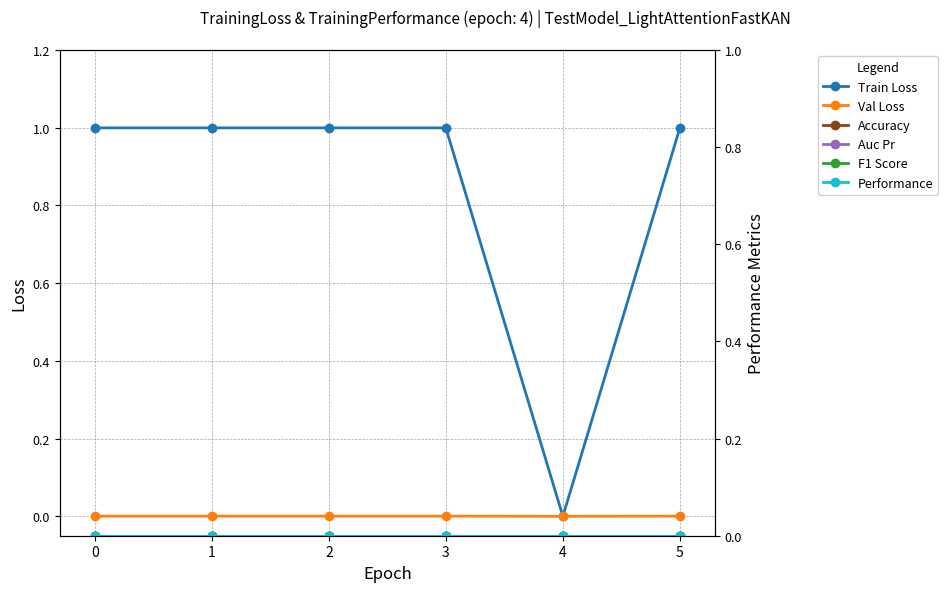

At how many categories does at least one series exceed 0?

5